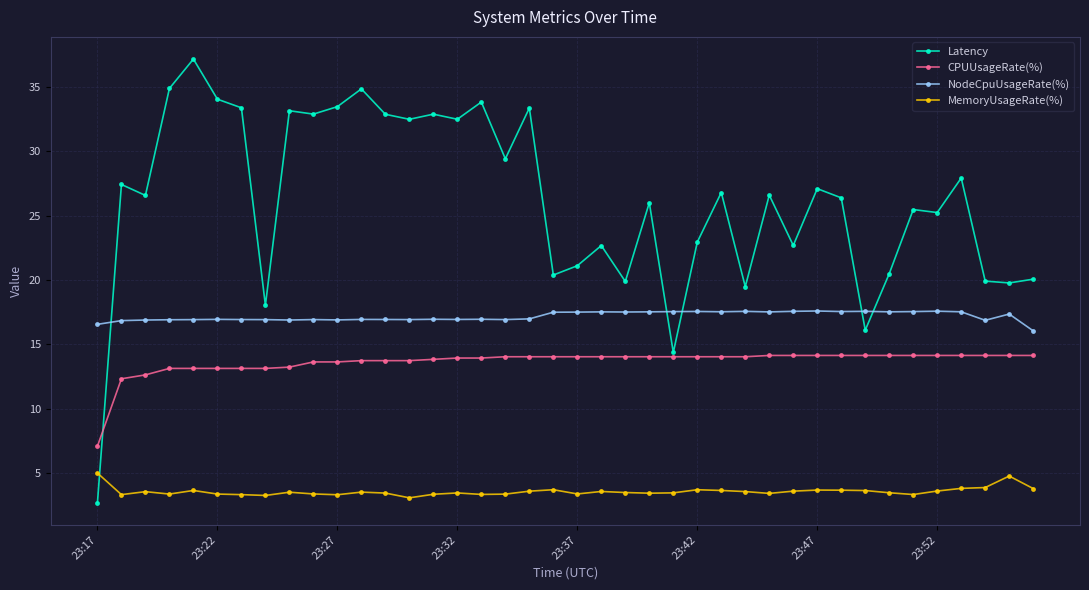

What is the difference between the maximum and minimum values in the NodeCpuUsageRate(%) series?

1.5